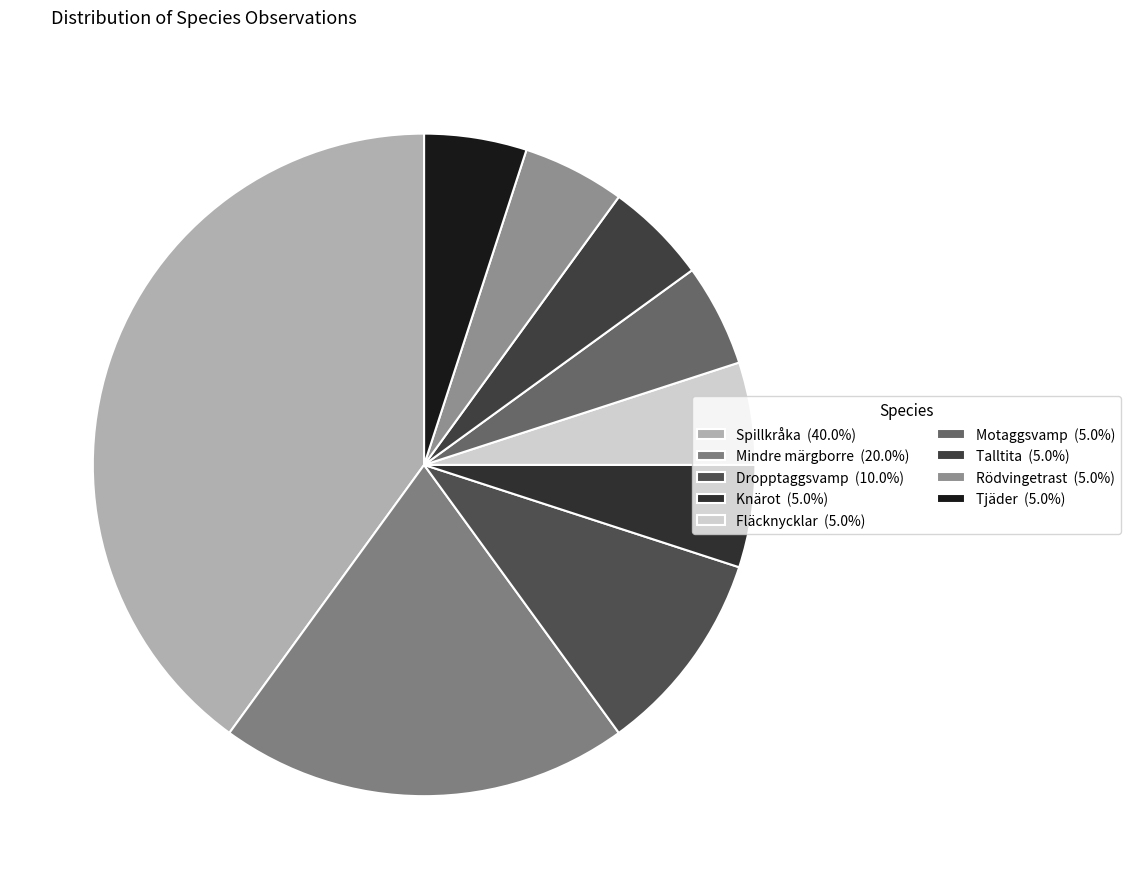

To the nearest percent, what percentage of the pie is Rödvingetrast?

5%